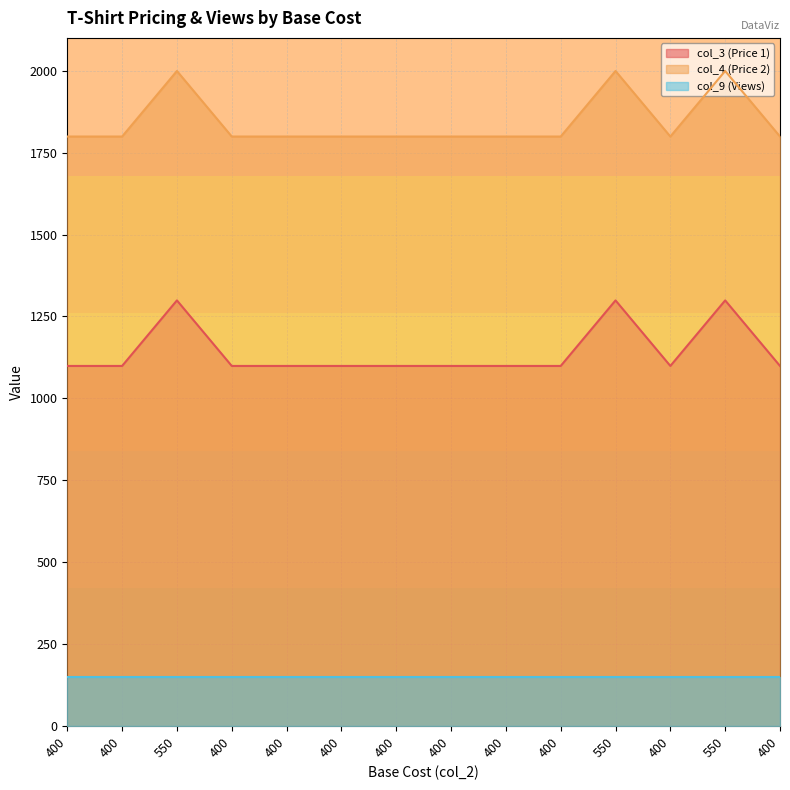

The value of col_3 (Price 1) at 550 is 1299. True or false?

True